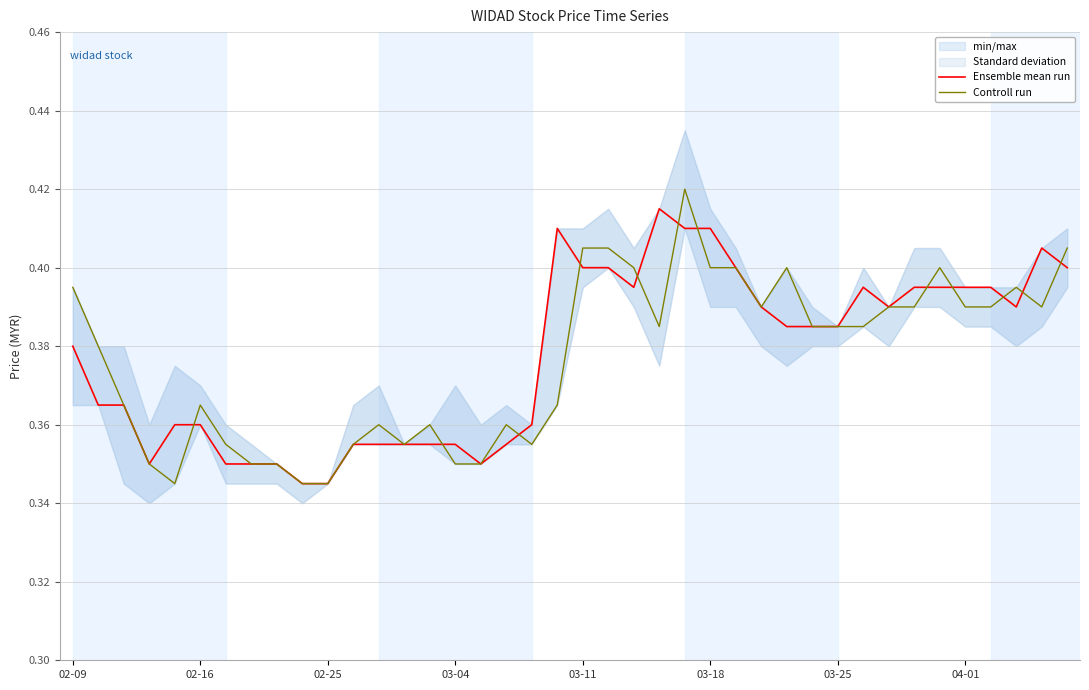

Which series has the largest range (max minus min)?

Controll run